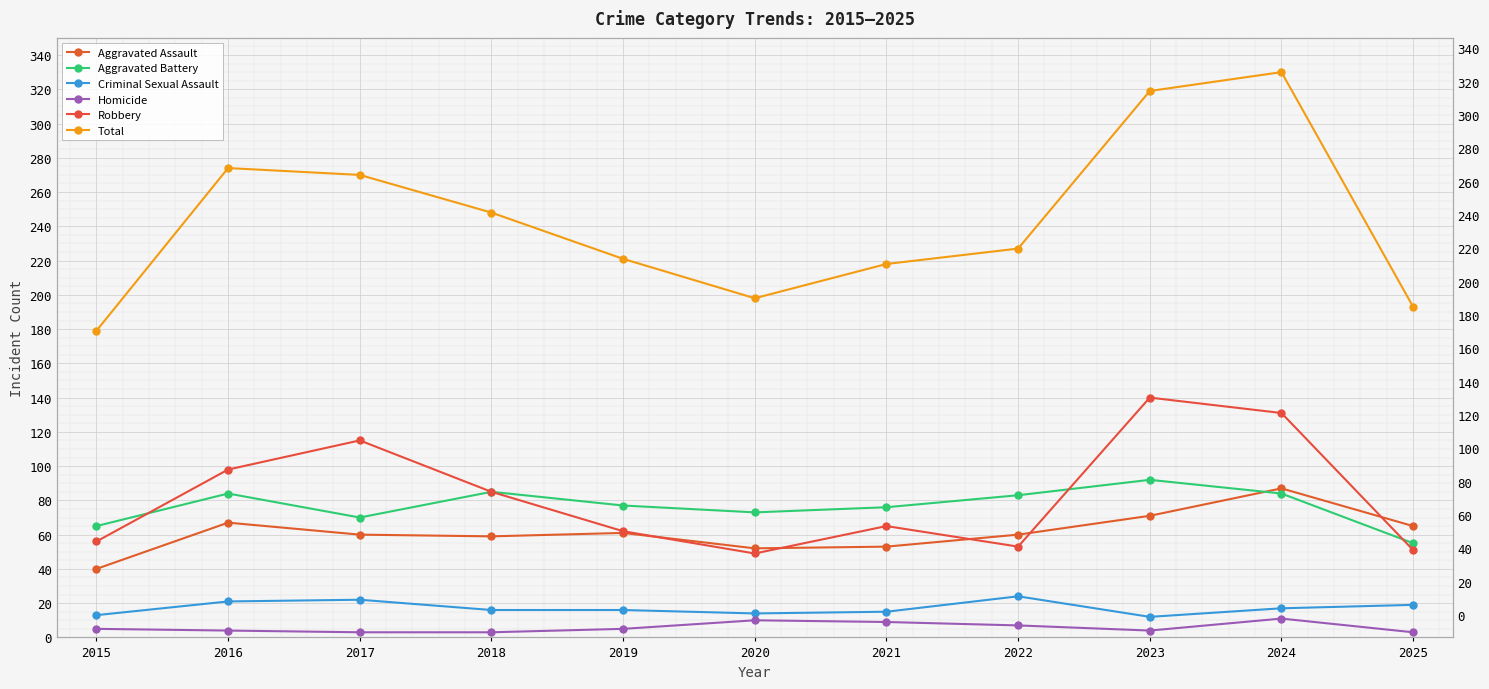

At which label is Robbery closest to 94?

2016